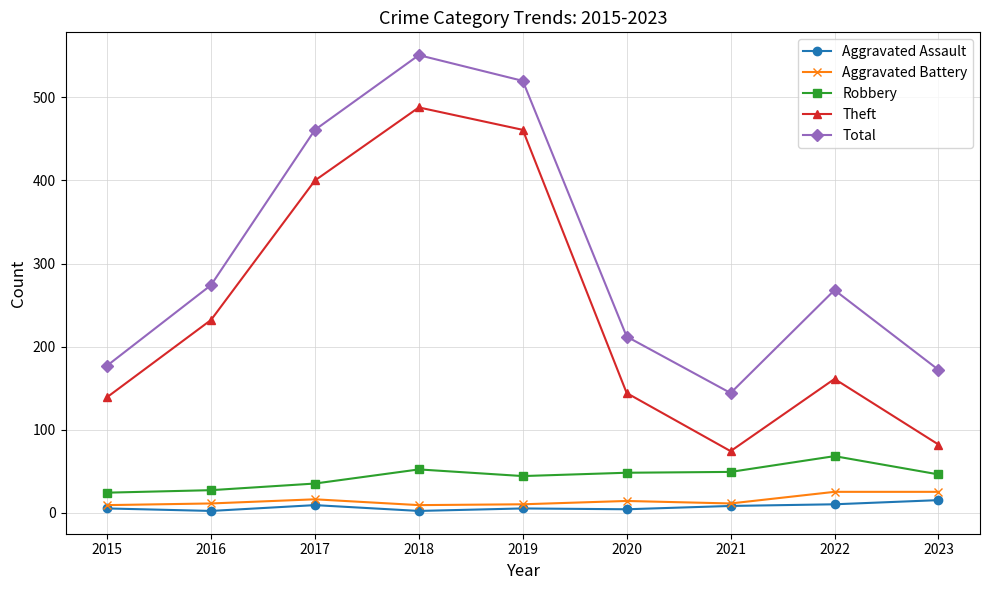

Which series changed the most between 2019 and 2021?

Theft